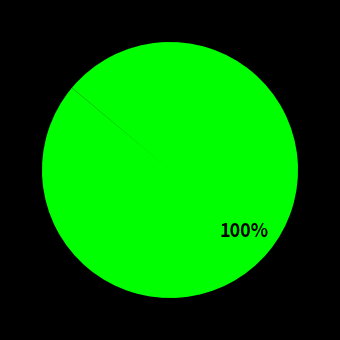

To the nearest percent, what is the difference between the largest and smallest slice percentages?

100%